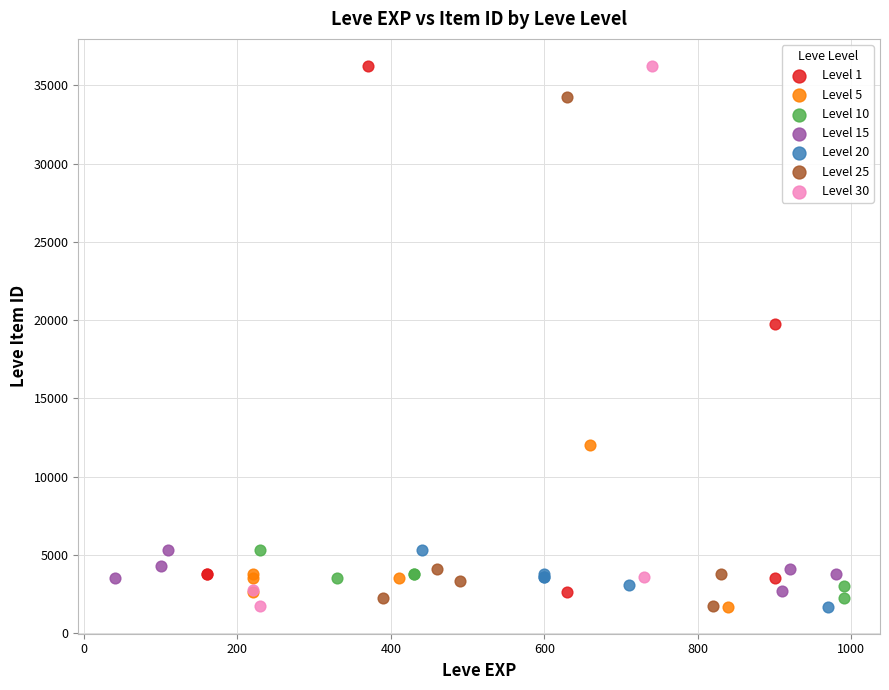

What are all the series names shown in the legend?

Level 1, Level 5, Level 10, Level 15, Level 20, Level 25, Level 30